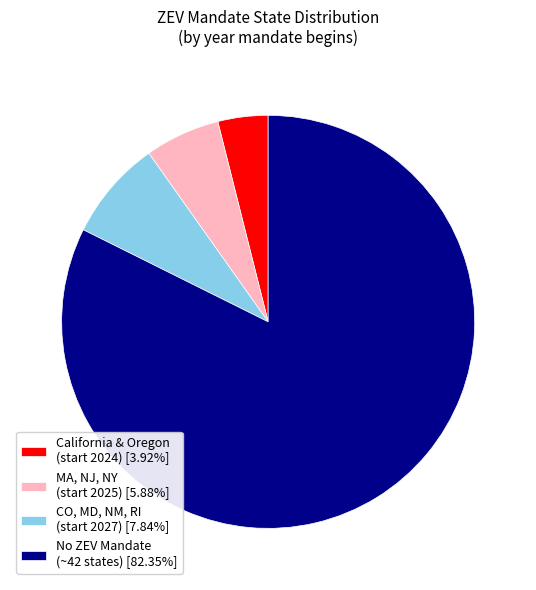

Do CO, MD, NM, RI (start 2027) [7.84%] and California & Oregon (start 2024) [3.92%] together represent more than half of the pie?

No